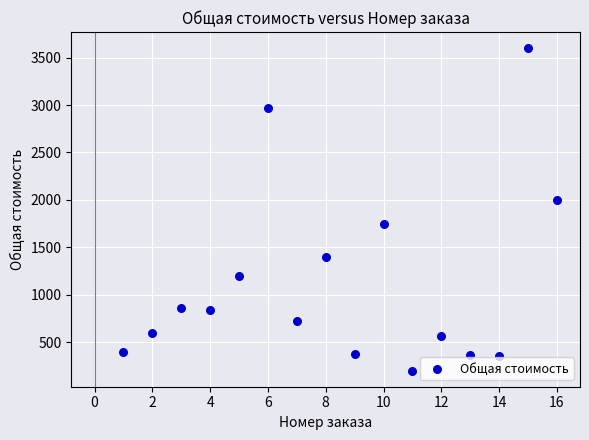

What is the range of Y values (max minus min)?

3400